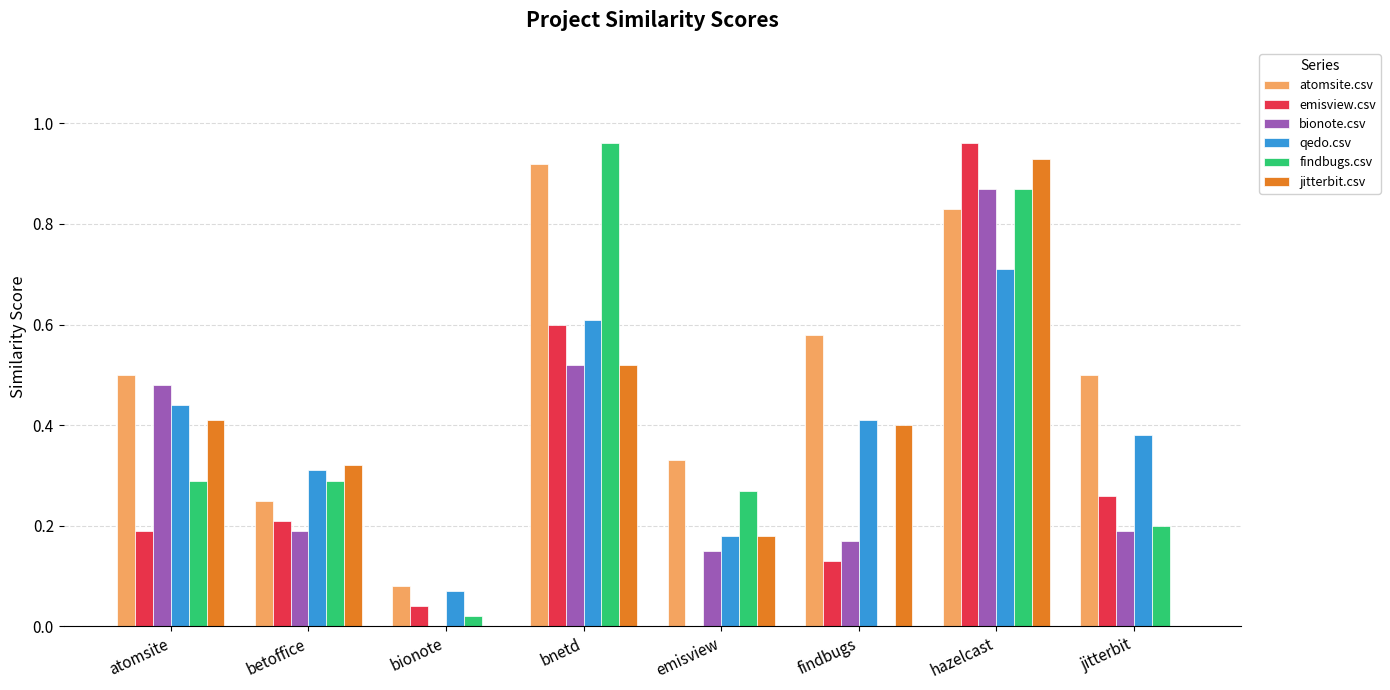

Is it true that bionote.csv equals 0.0 at bionote?

True